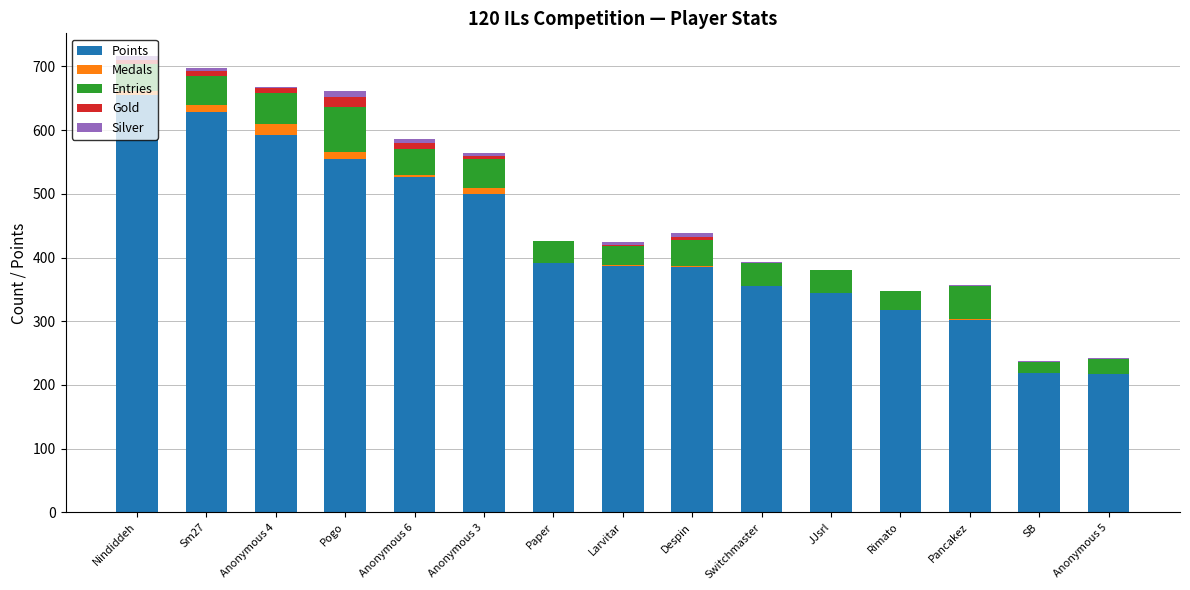

Are the bars grouped side by side (vs. stacked)?

No